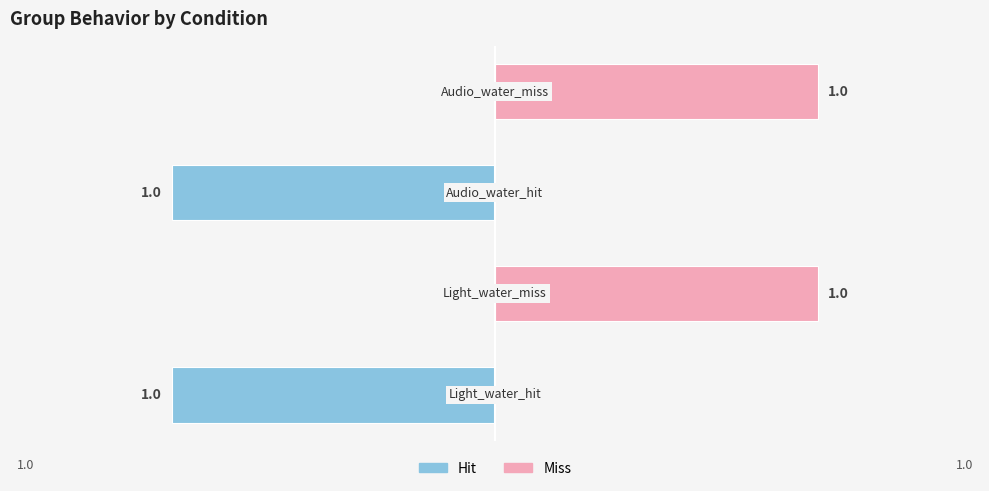

Which series has the largest total across all categories?

Hit